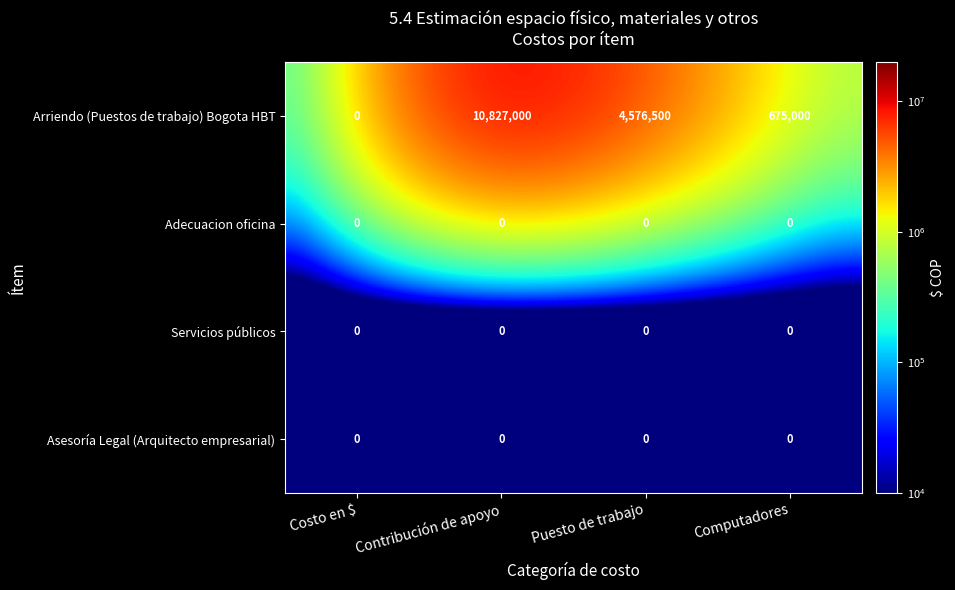

Which category has the highest value across all series?

Contribución de apoyo